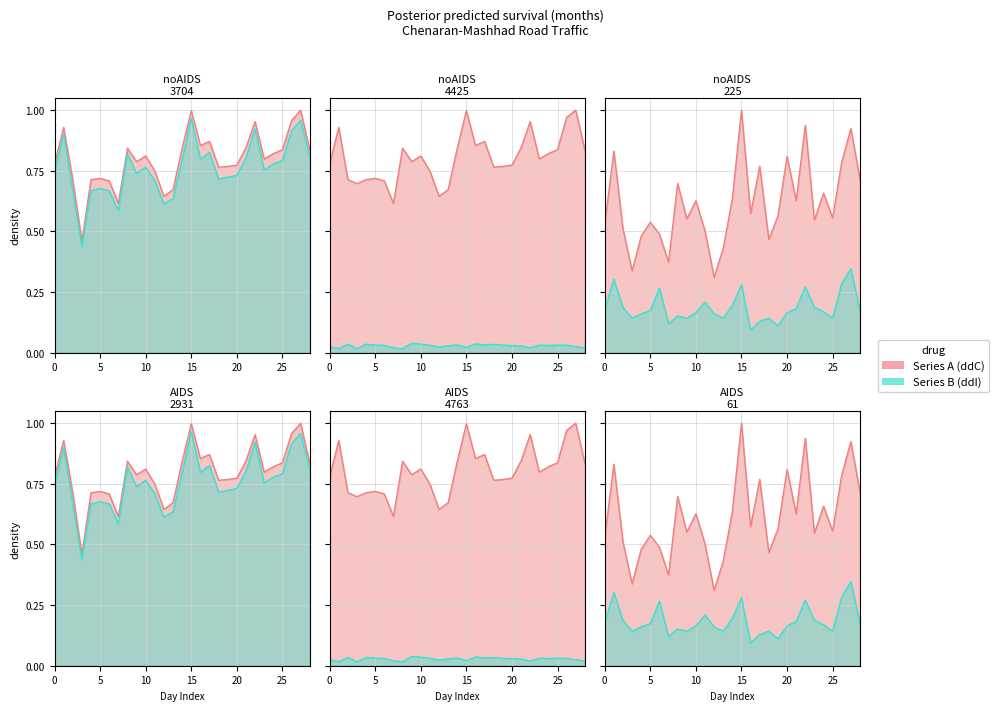

The Estimated series shows 0.2 at 02. True or false?

False